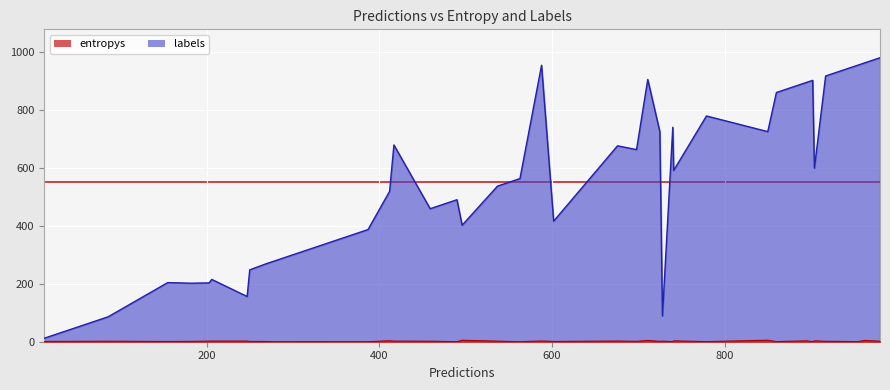

At which label does entropys first exceed 1?

1